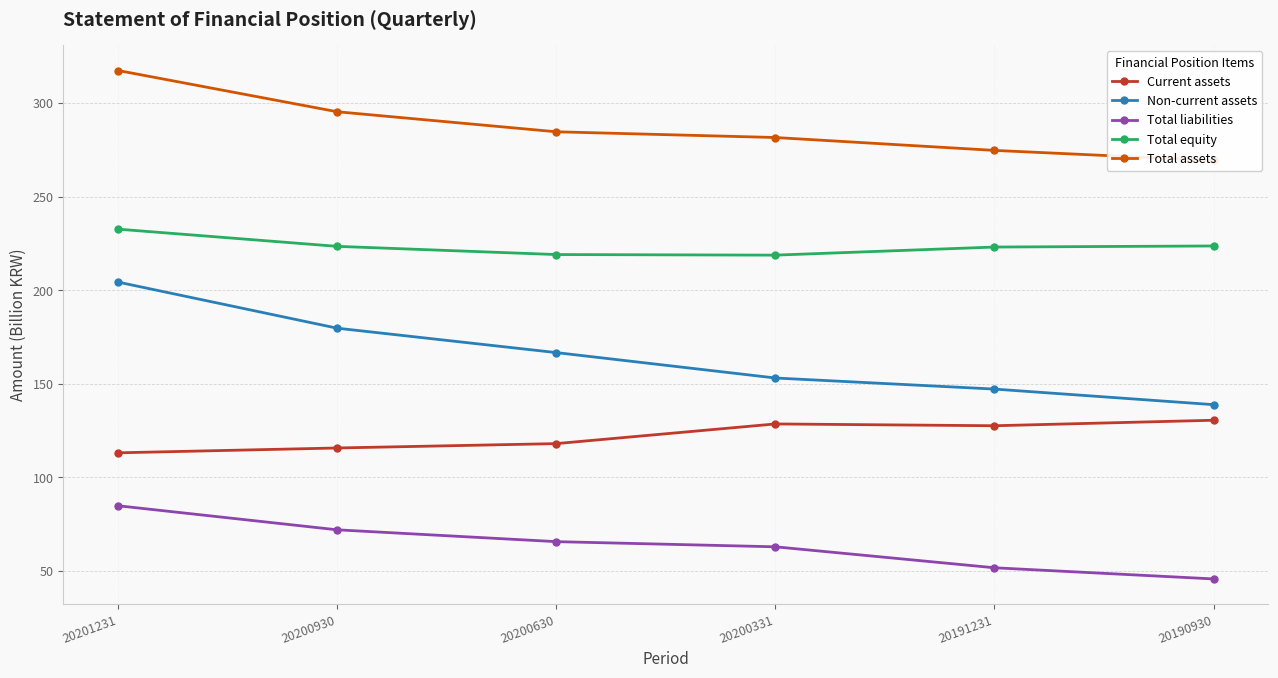

Which series changed the most between 20200630 and 20191231?

Non-current assets